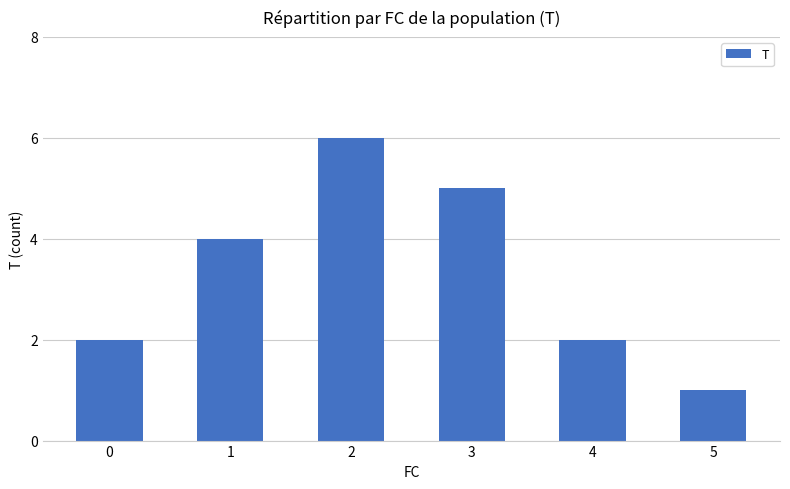

Is it true that the value at 1 is 4?

True